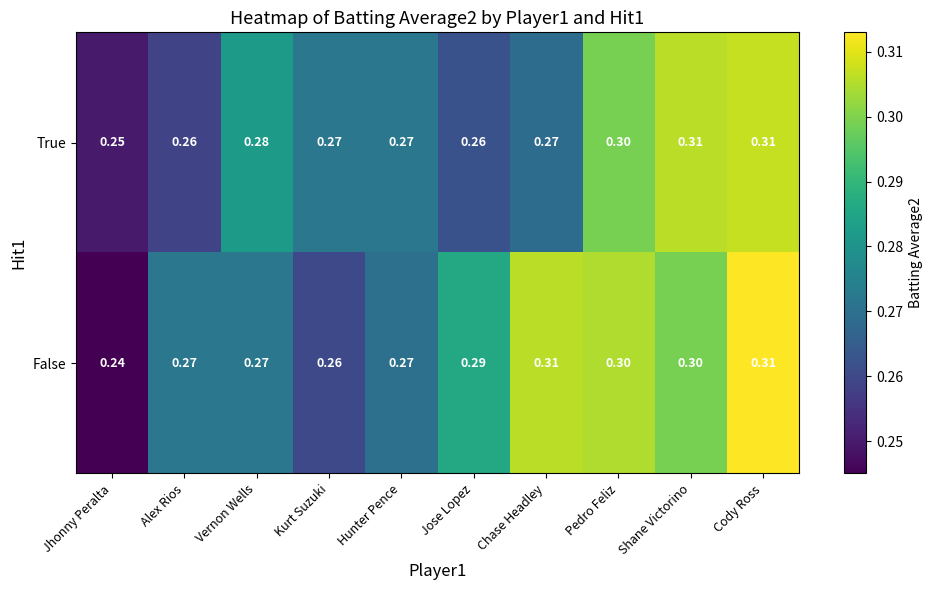

What is the greatest value displayed?

0.3